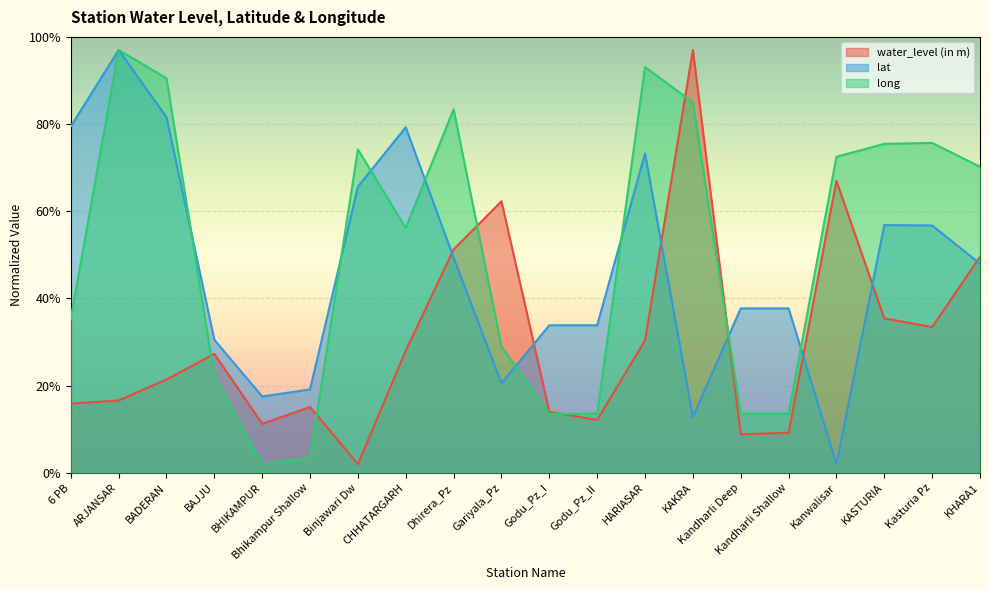

What is the label of the 8th point from the right?

HARIASAR